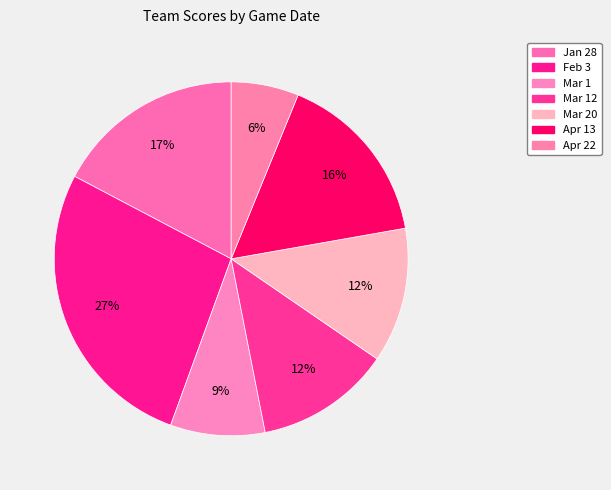

How many segments does this pie chart have?

7